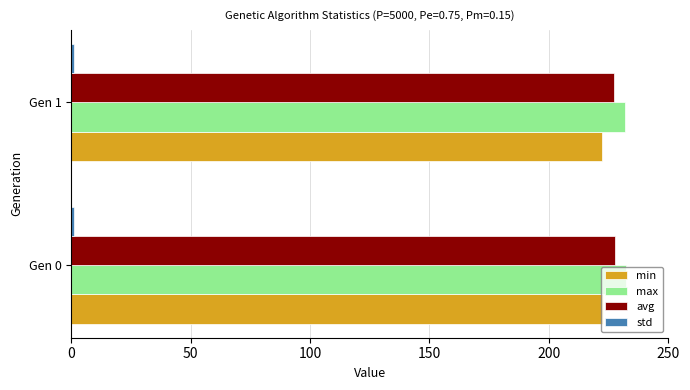

The min series shows 356.3 at Gen 0. True or false?

False